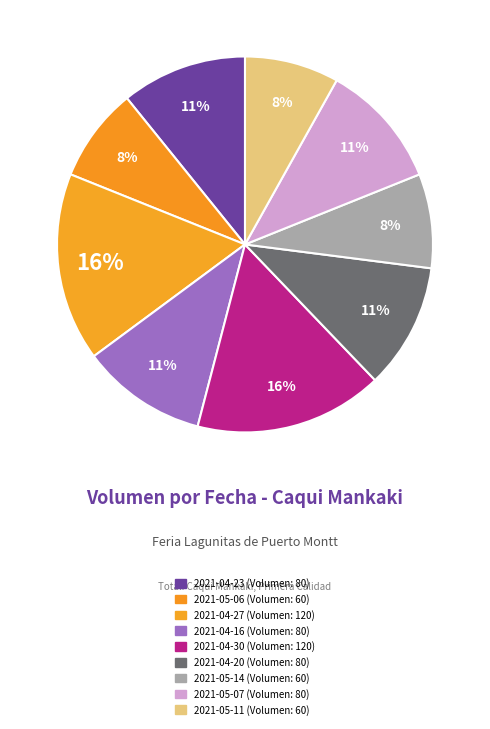

True or false: 2021-04-16 accounts for 1% of the total.

False